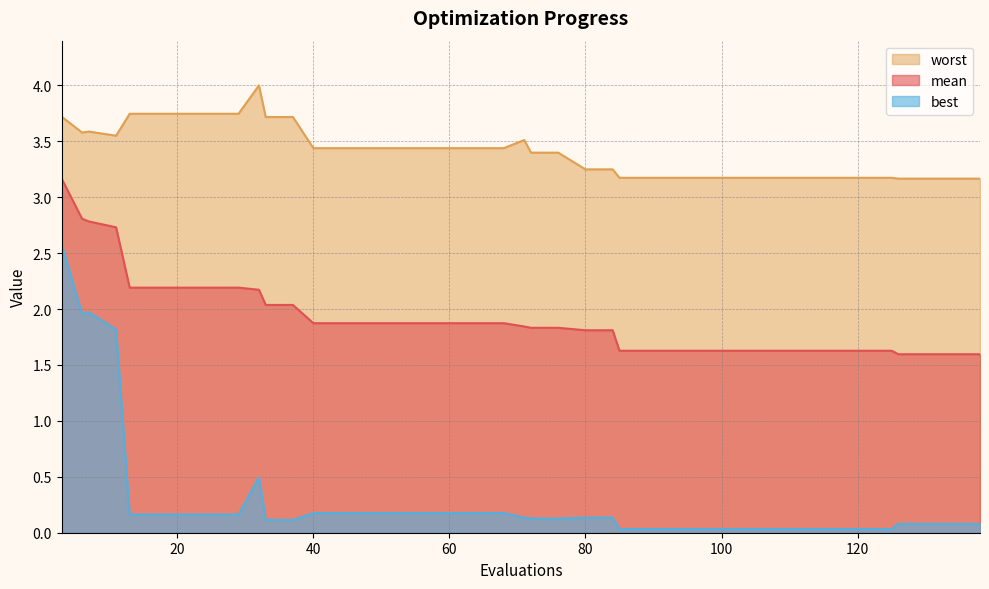

What is the spread (max minus min) of values at 76?

3.3